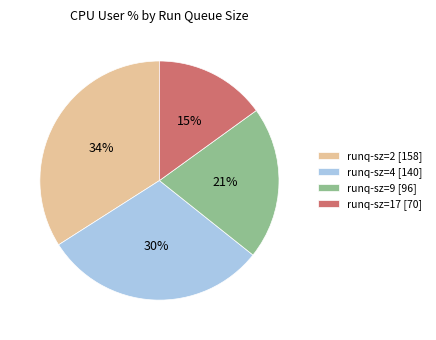

To the nearest percent, what portion does runq-sz=2 [158] represent?

34%